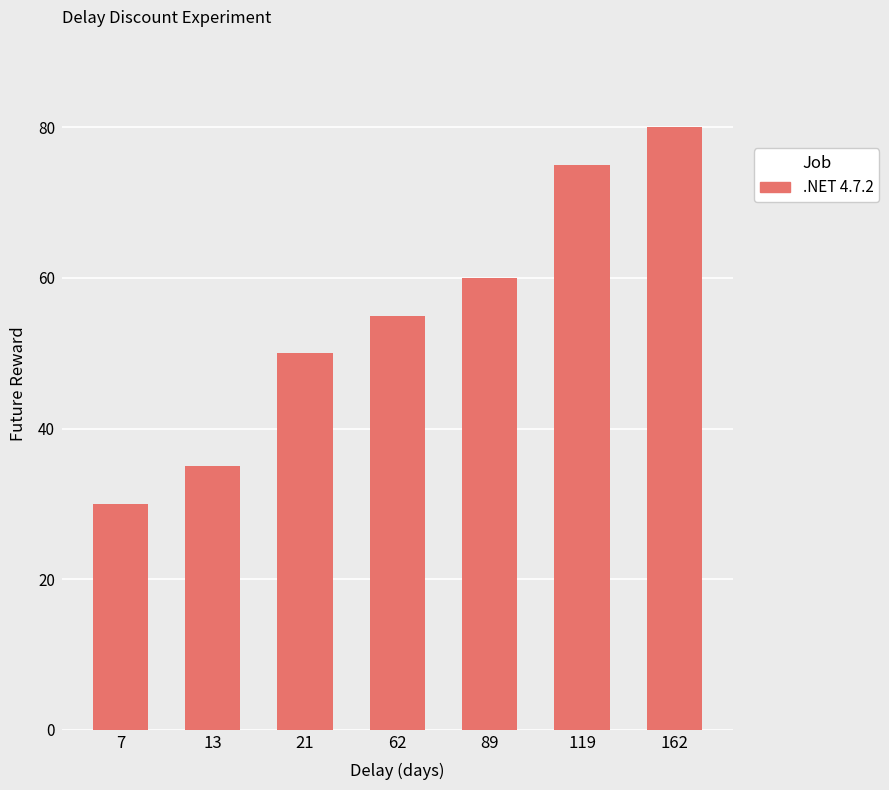

What is the approximate value at 162, to the nearest 10?

80